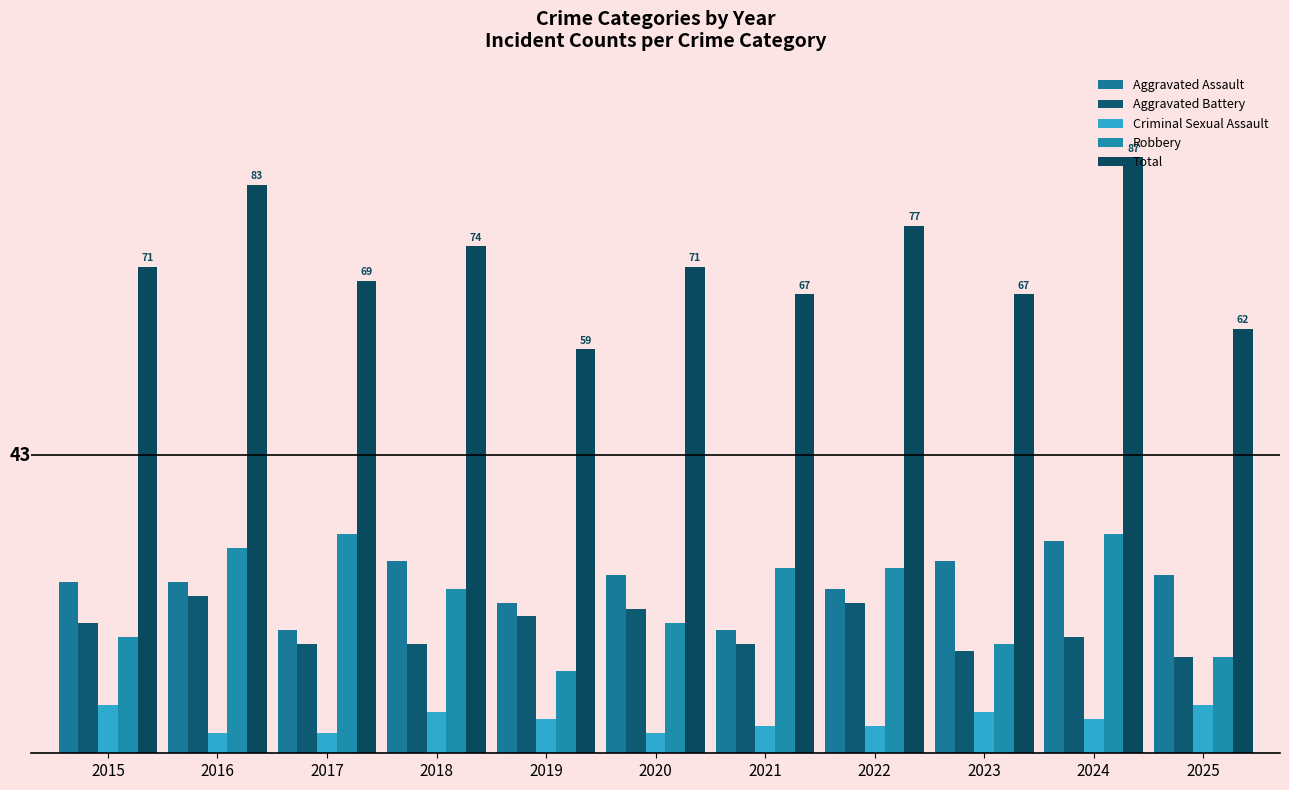

The Total series shows 116 at 2023. True or false?

False